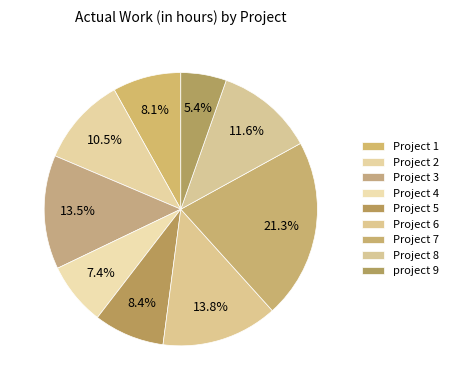

How many segments does this pie chart have?

9